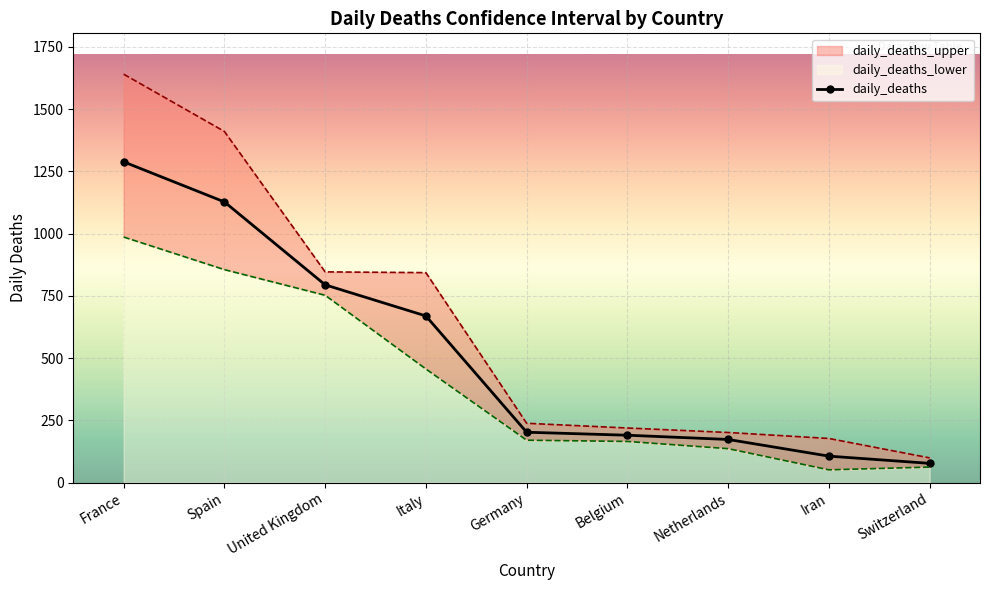

What is the value of the daily_deaths point at the 2nd from the left?

1127